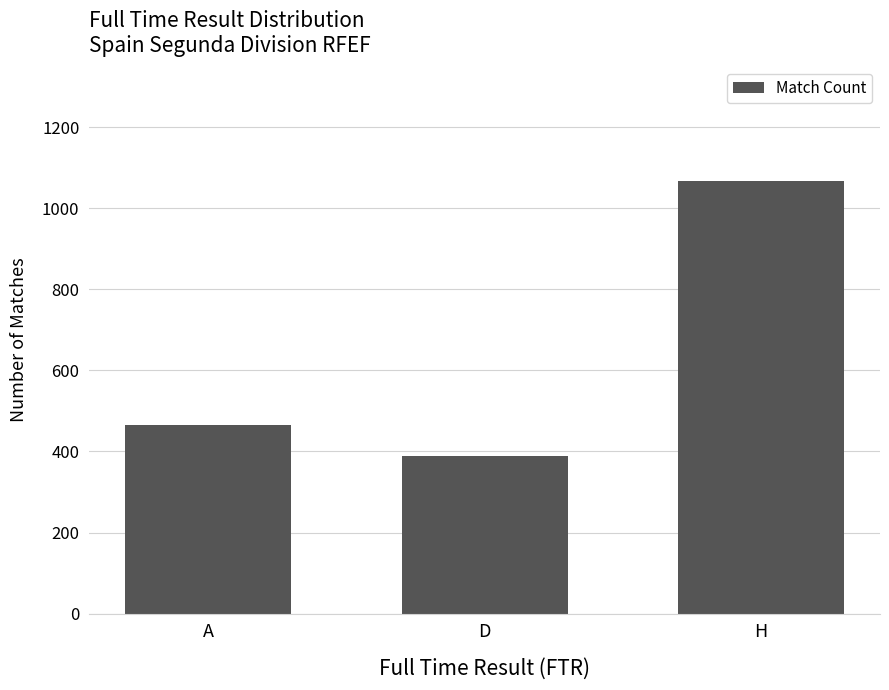

Rank the categories by value from lowest to highest.

D, A, H